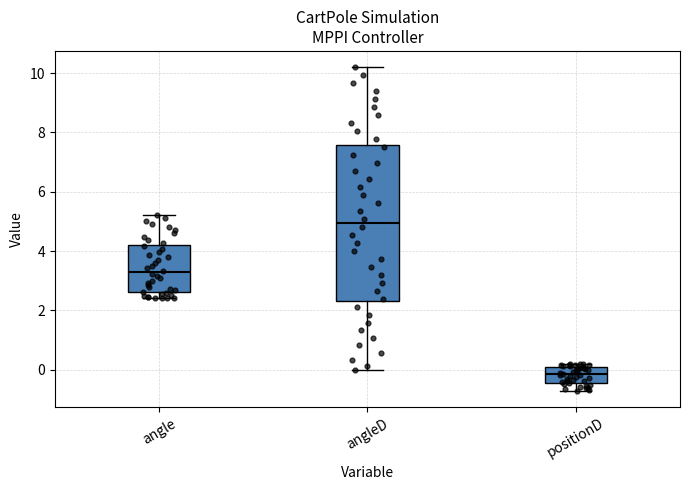

Which box has the lowest median line?

positionD